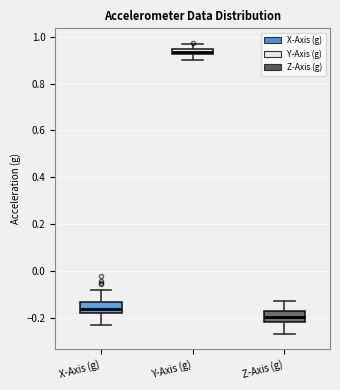

Where is the upper edge of the box for X-Axis (g) on the y-axis? The values are not printed on the chart, so give them approximately, as read against the axis.

-0.14